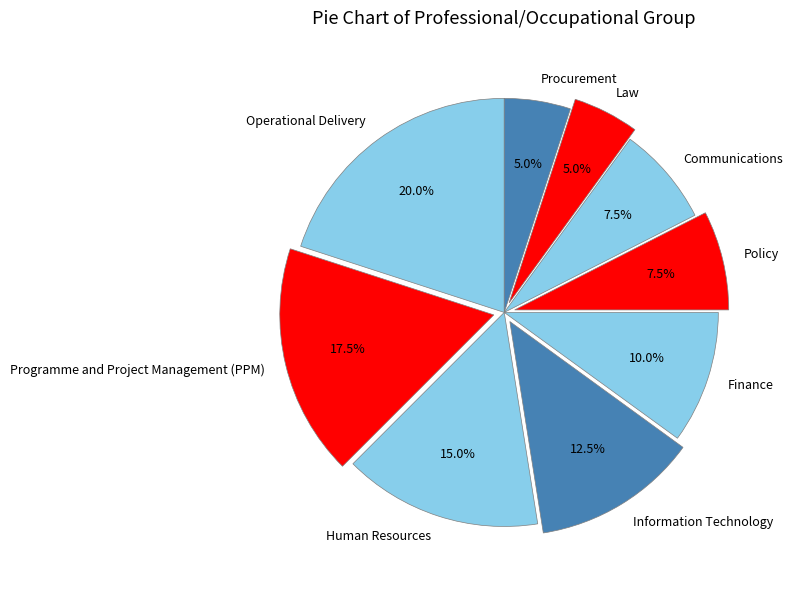

What percentage is the Procurement slice, to the nearest percent?

5%